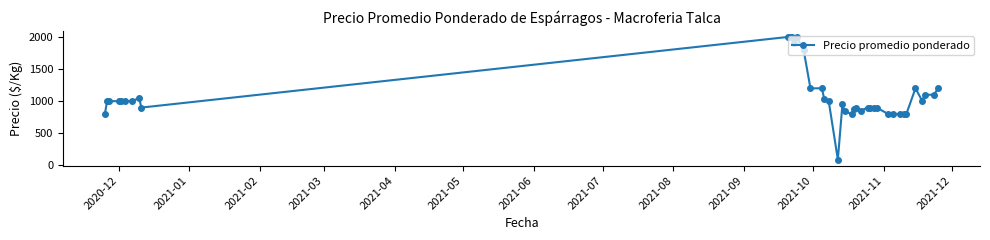

How many categories are shown in the chart?

40